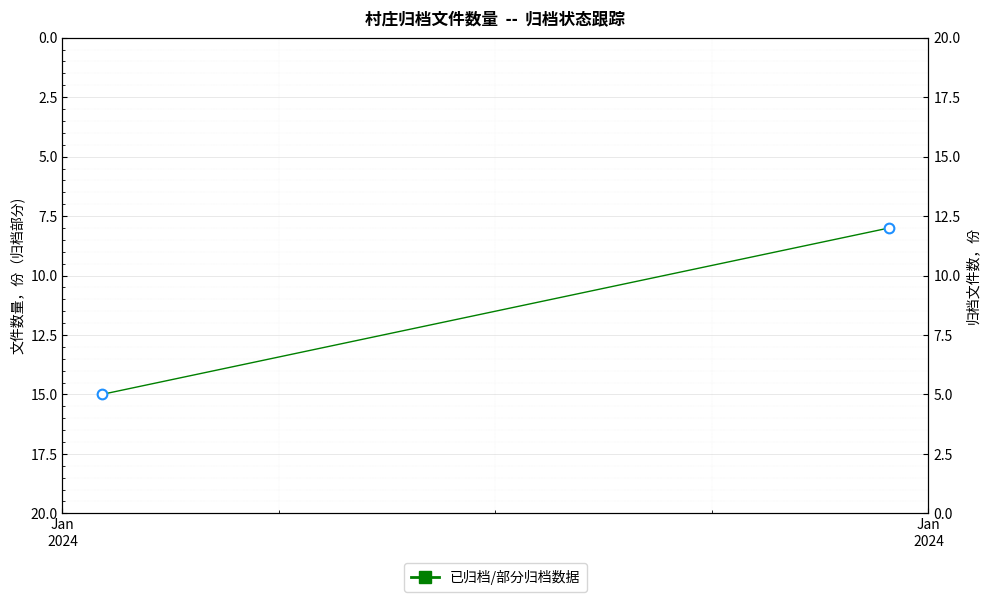

True or false: the data shows 10 at Jan
2024.

False